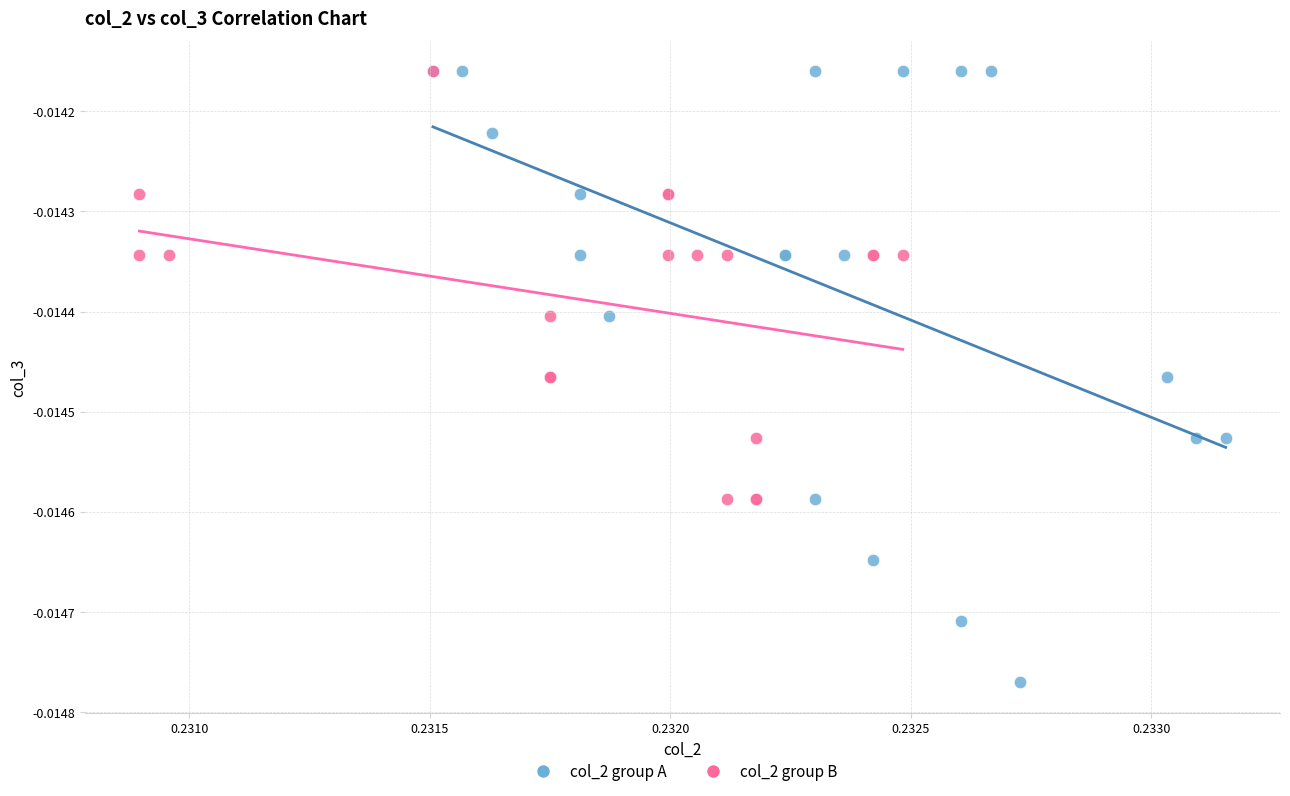

Which series has the widest spread of Y values?

col_2 group A